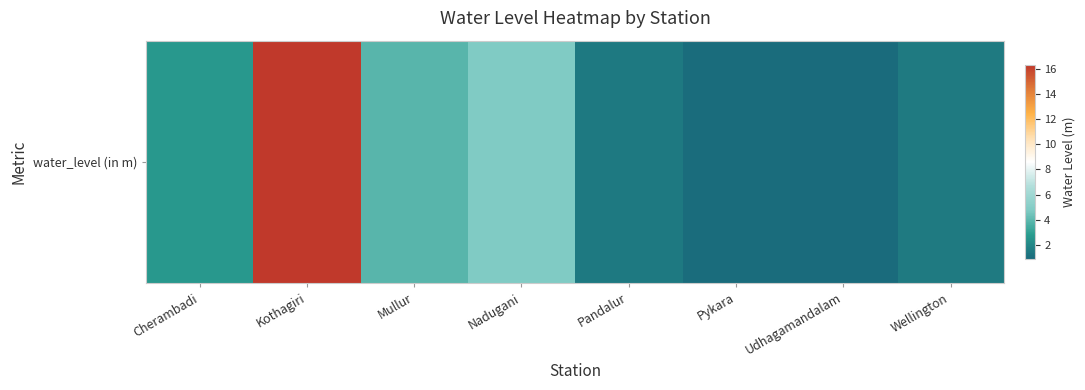

What is the ratio of the value at Kothagiri to the value at Mullur?

4.2